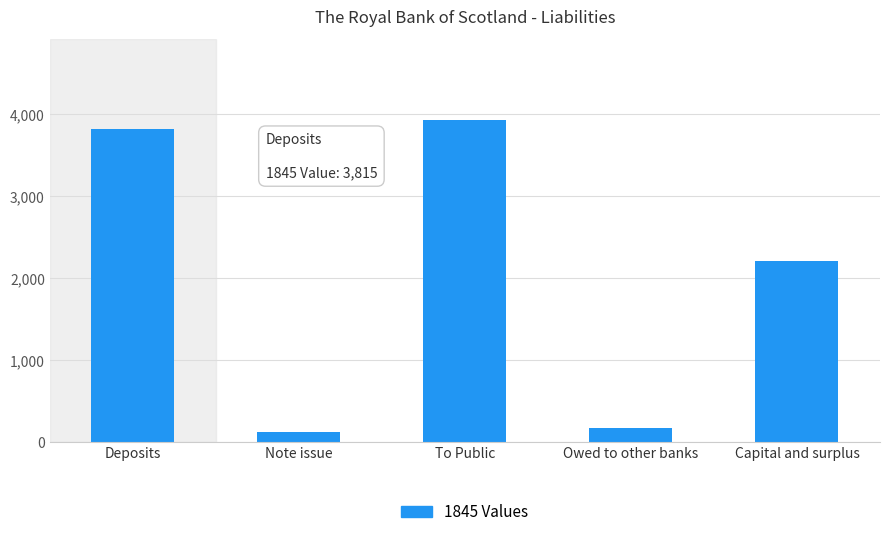

What position from the left is Note issue?

2